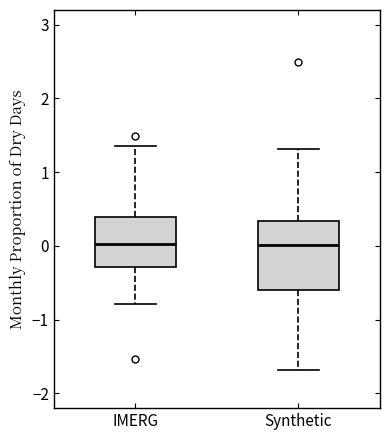

Which box is the tallest, from its lower edge to its upper edge?

Synthetic